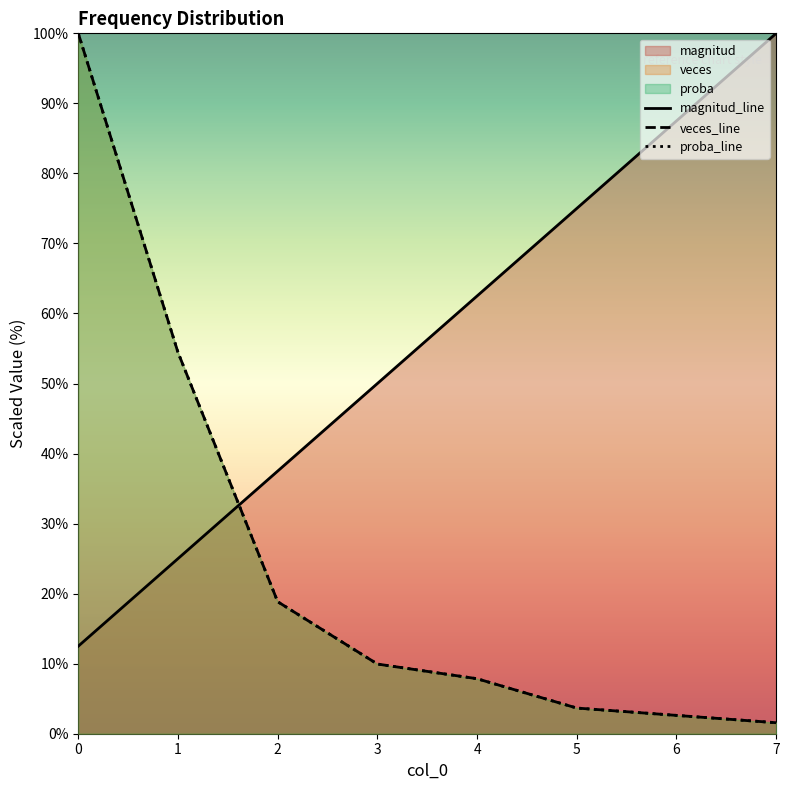

Which series ends up on top after the final intersection of proba_line and magnitud_line?

magnitud_line